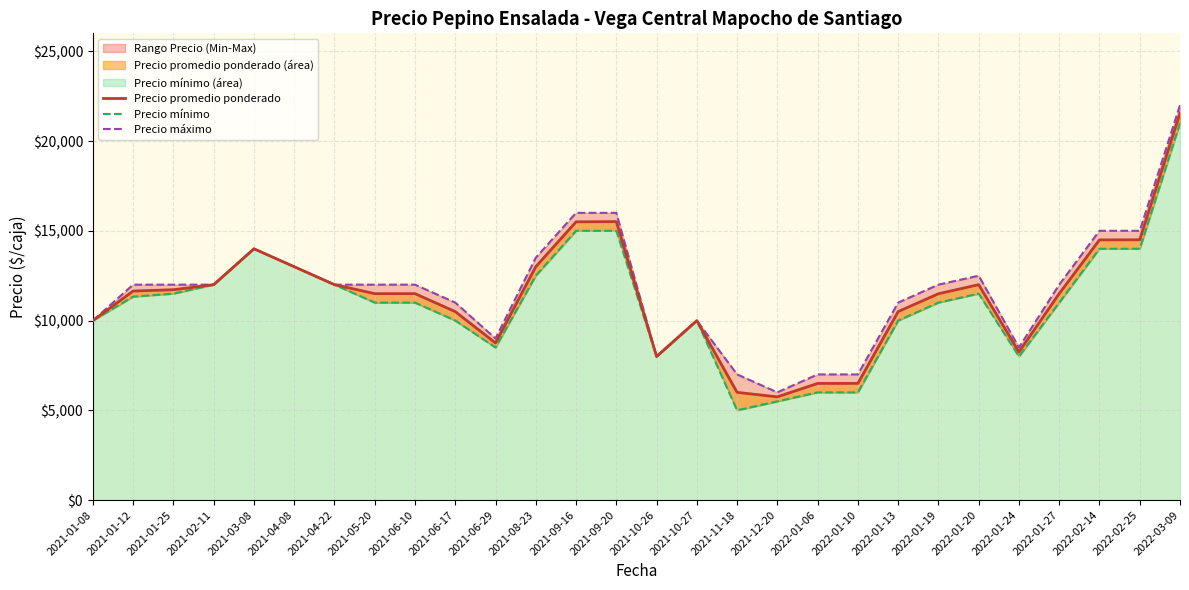

Is the value of Precio mínimo at 2021-04-22 greater than the value of Precio promedio ponderado at 2022-03-09?

No